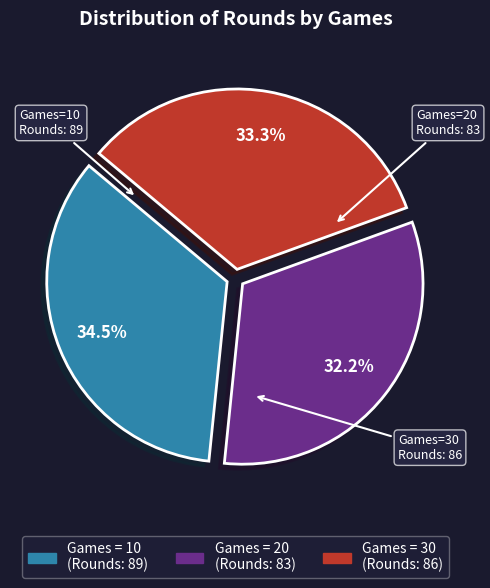

Is there any slice that represents more than half of the pie?

No